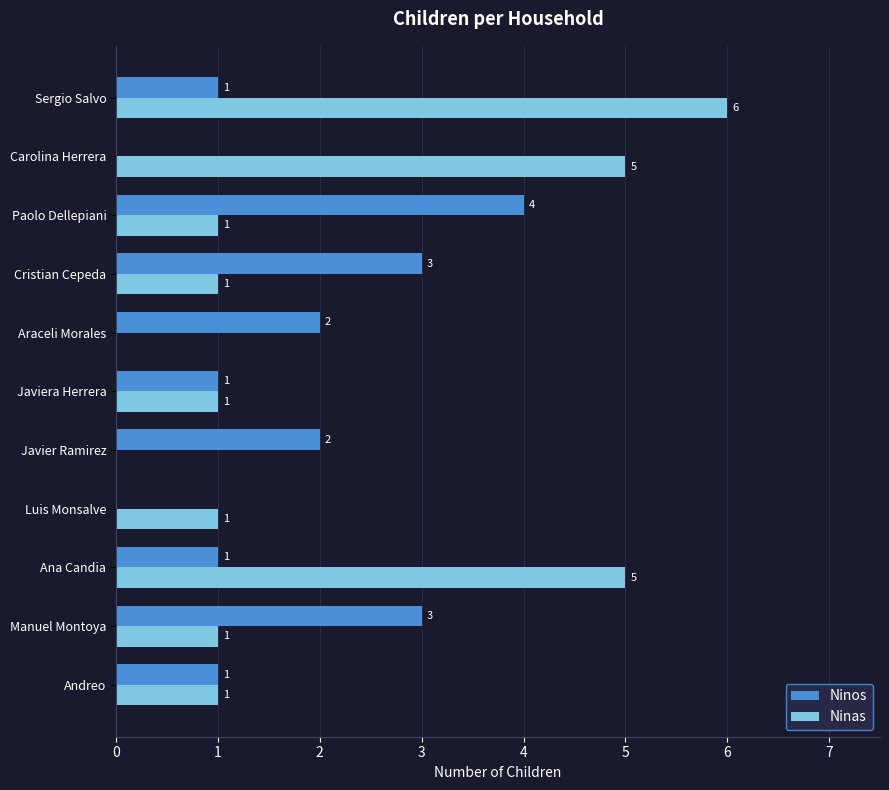

How many Ninas values are between 1 and 5?

8